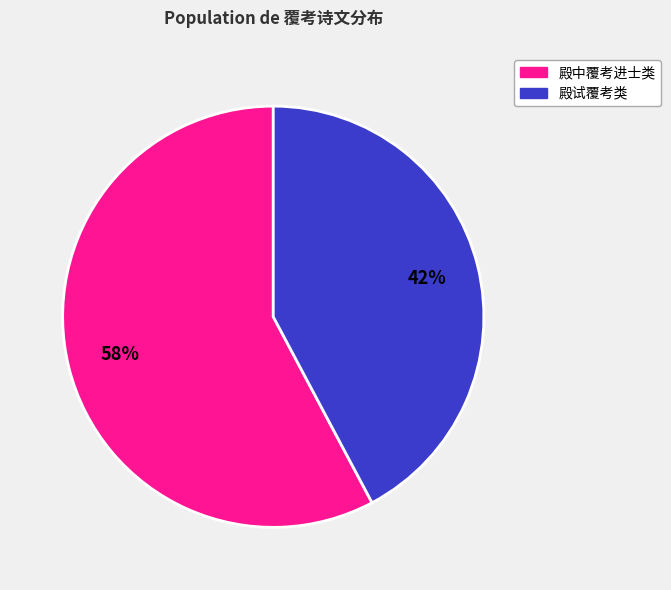

To the nearest percent, what is the average slice percentage?

50%